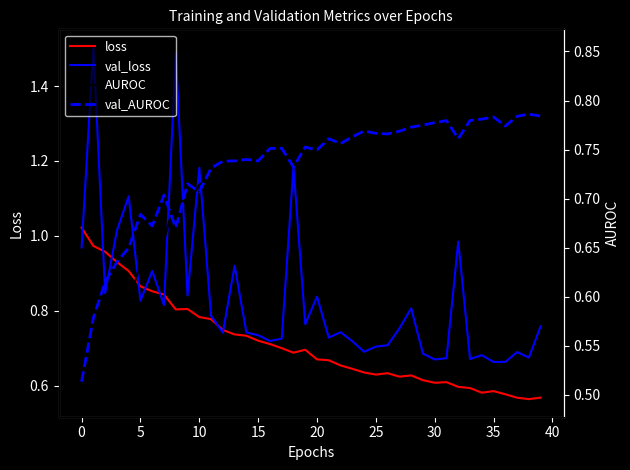

What is the average value of the val_AUROC series?

0.7